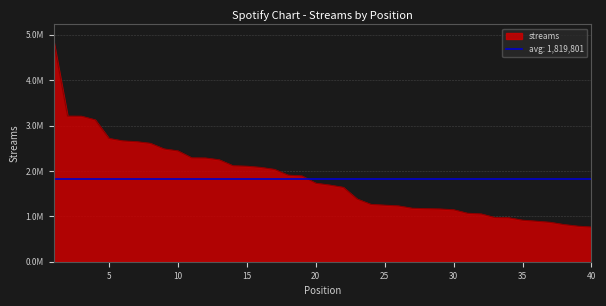

True or false: the data shows 2661705 at 6.

True